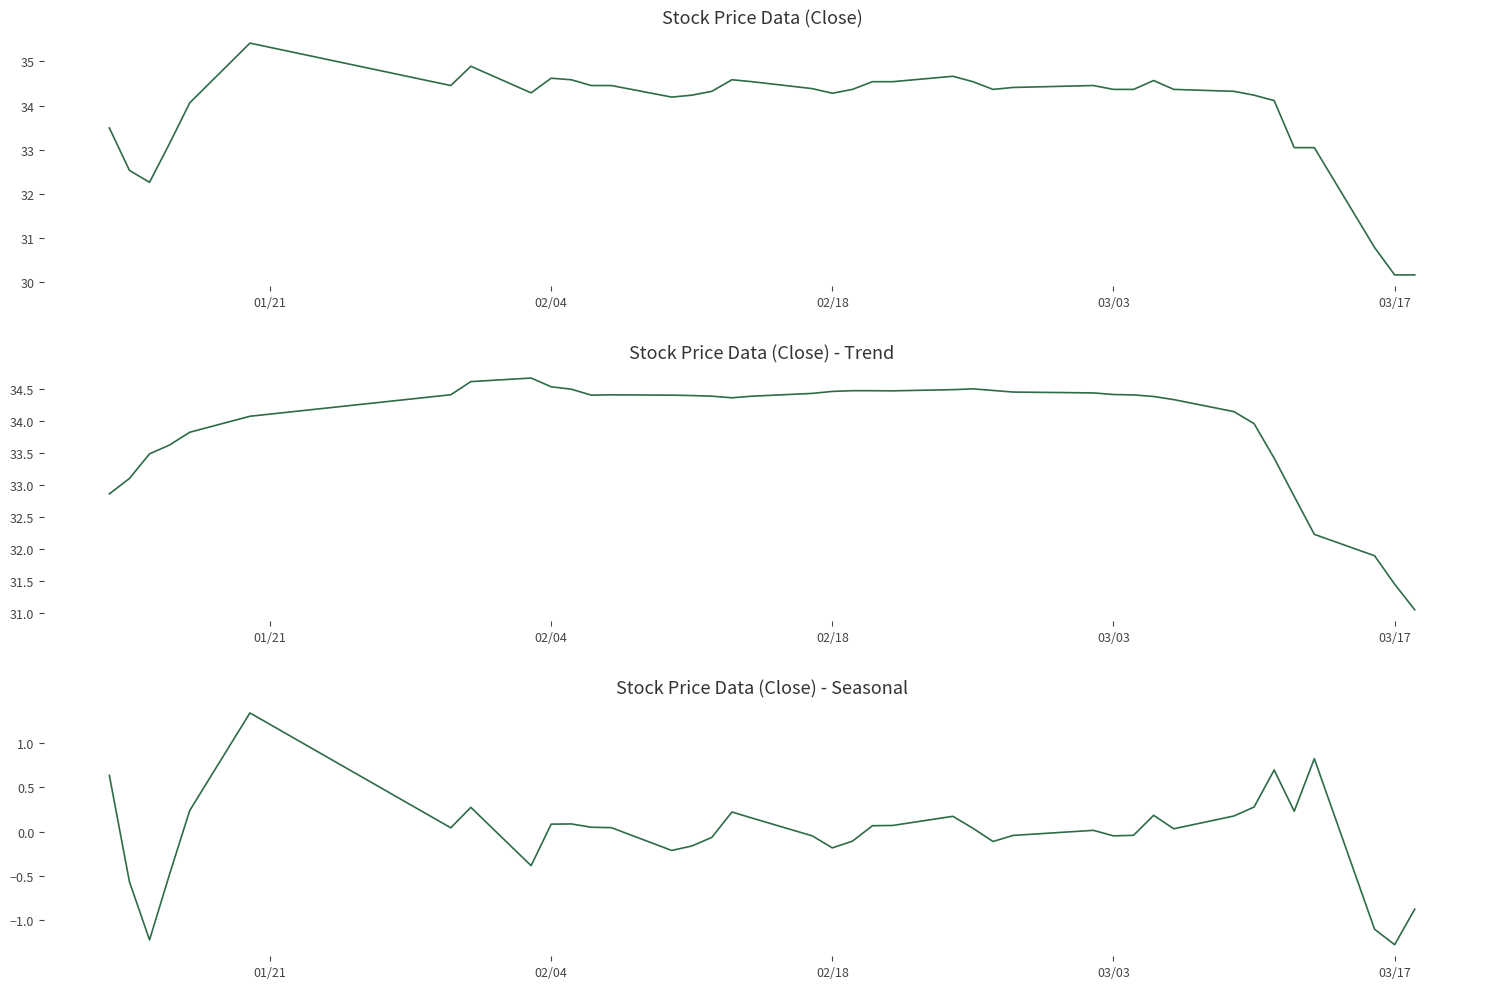

How many values in Close - Seasonal are above zero?

23